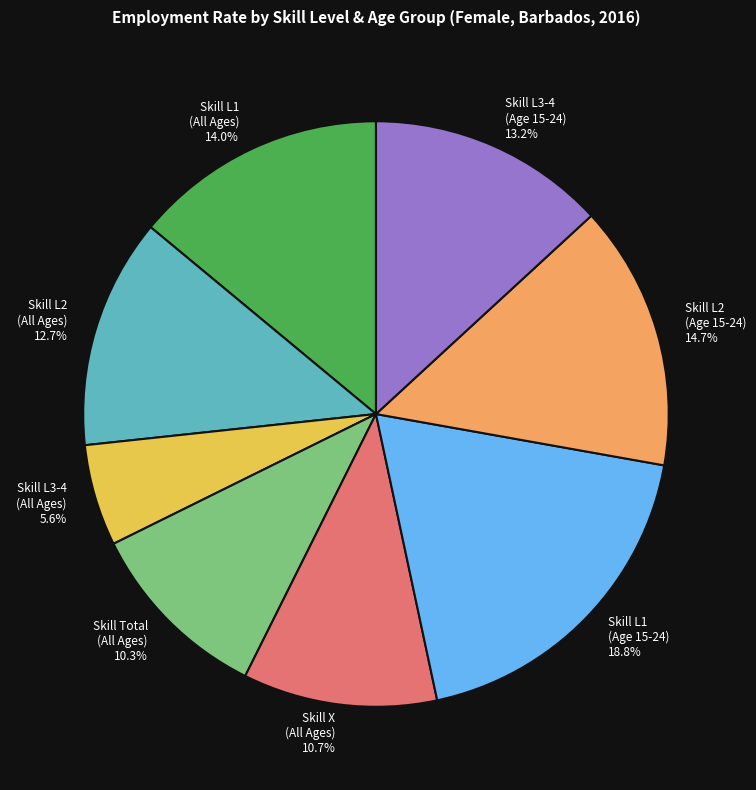

How many segments does this pie chart have?

8